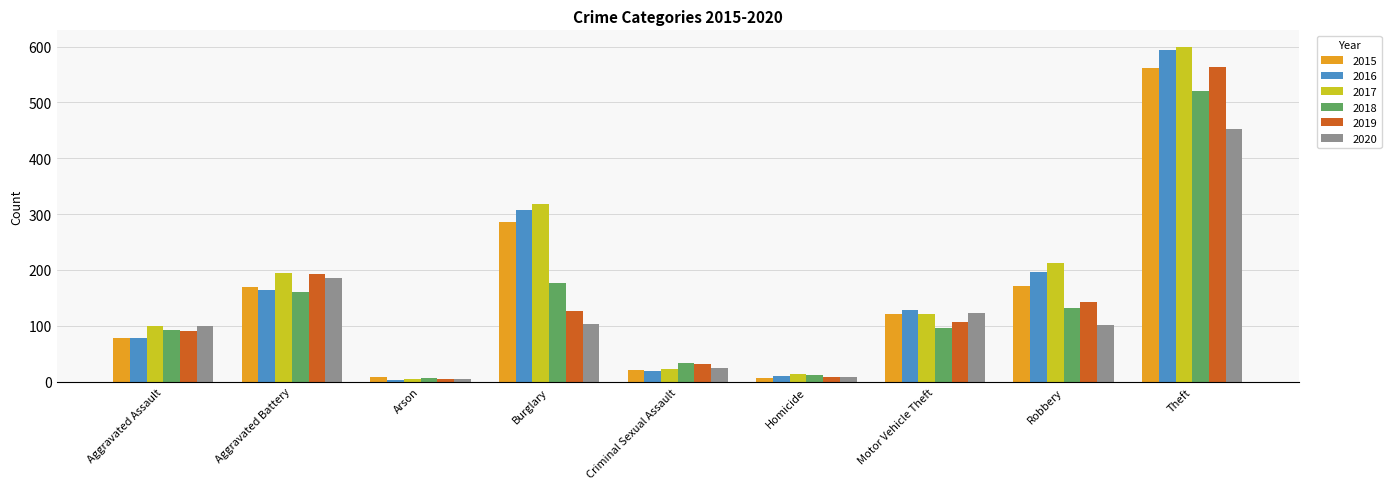

What is the label of the 9th bar from the left?

Theft